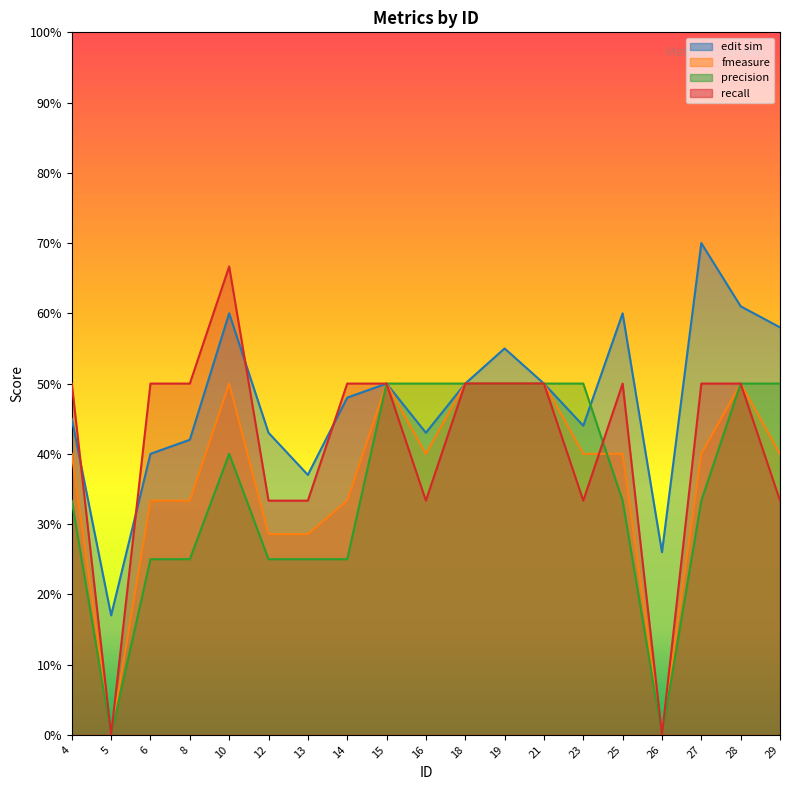

The edit sim series shows 33.4 at 18. True or false?

False